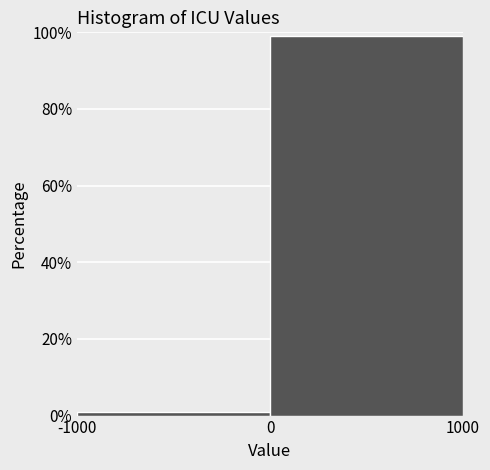

Reading left to right, list every bar in this chart as the range it spans on the x-axis followed by its height. The values are not printed on the chart, so give them approximately, as read against the axis.

-1000 to 0: under 2
0 to 1000: 100